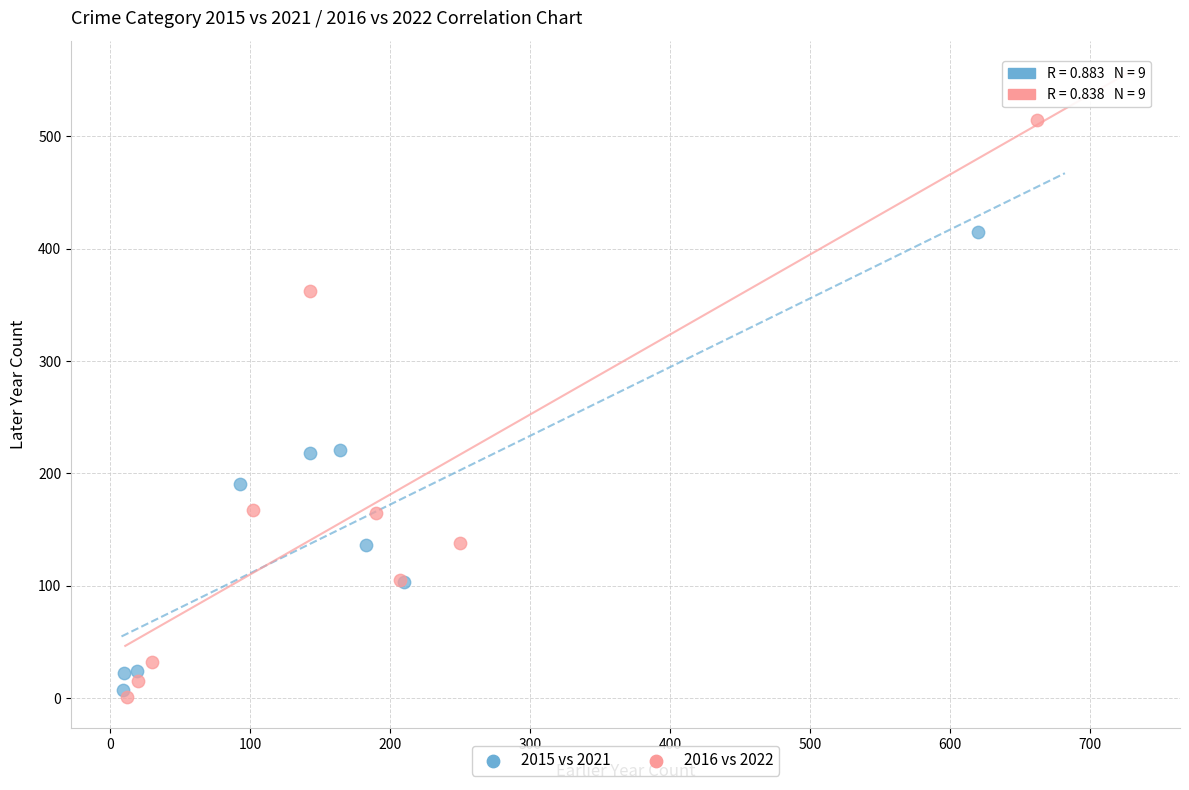

Which series reaches the minimum Y coordinate?

2016 vs 2022